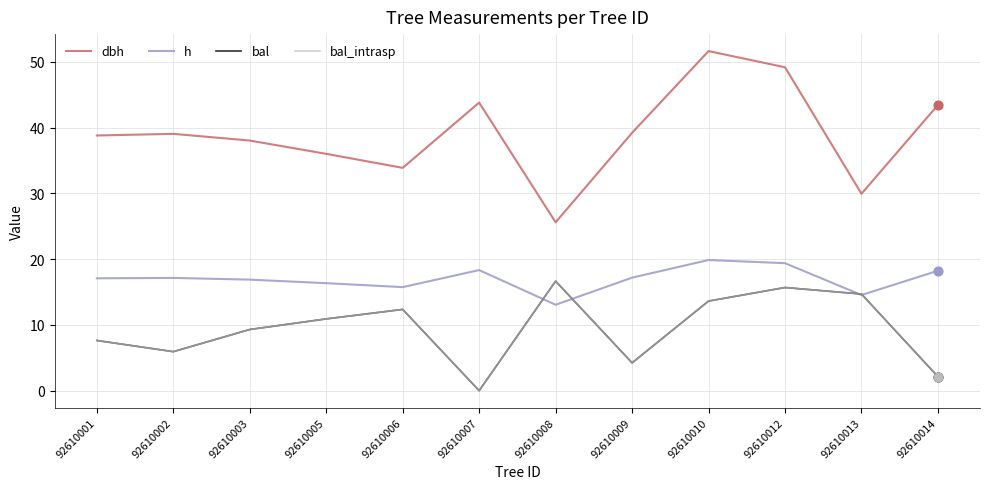

Is this an area chart (filled region under the line)?

No